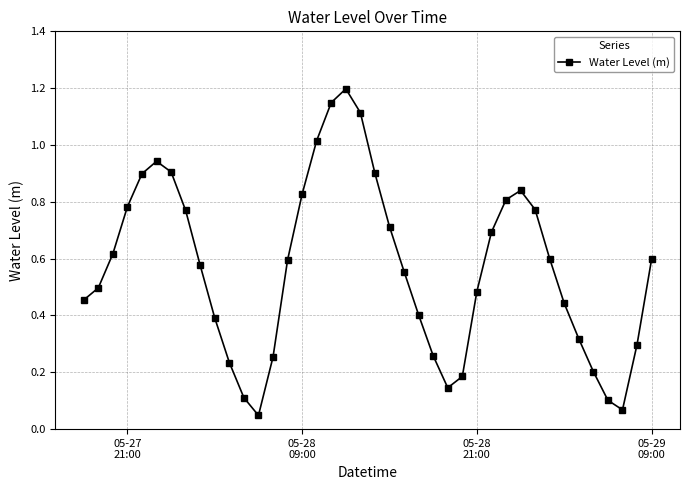

What is the greatest value displayed?

1.2